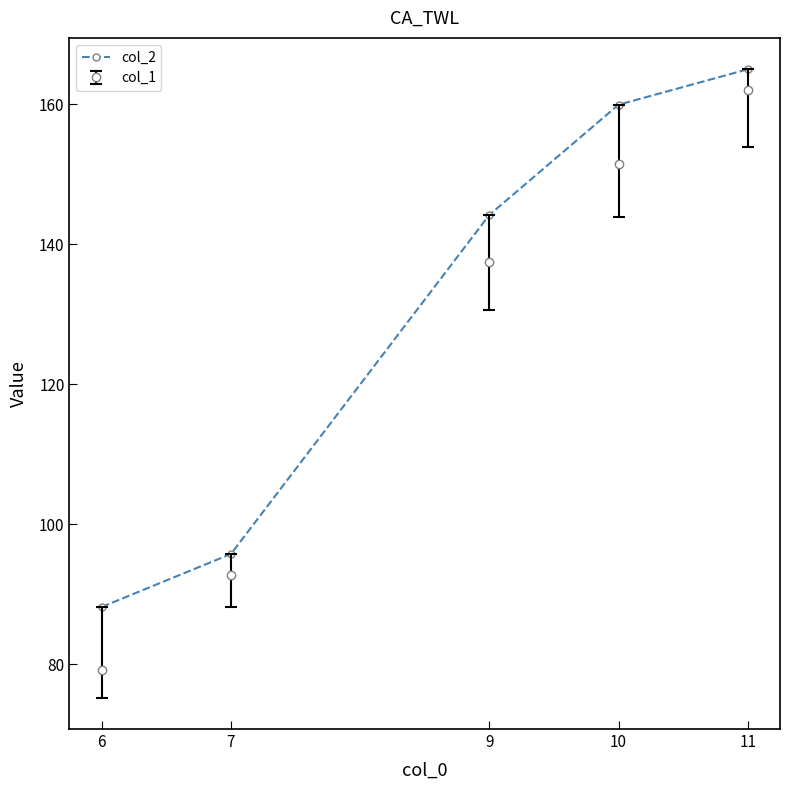

Between 6 and 7, which series saw the biggest shift?

col_1